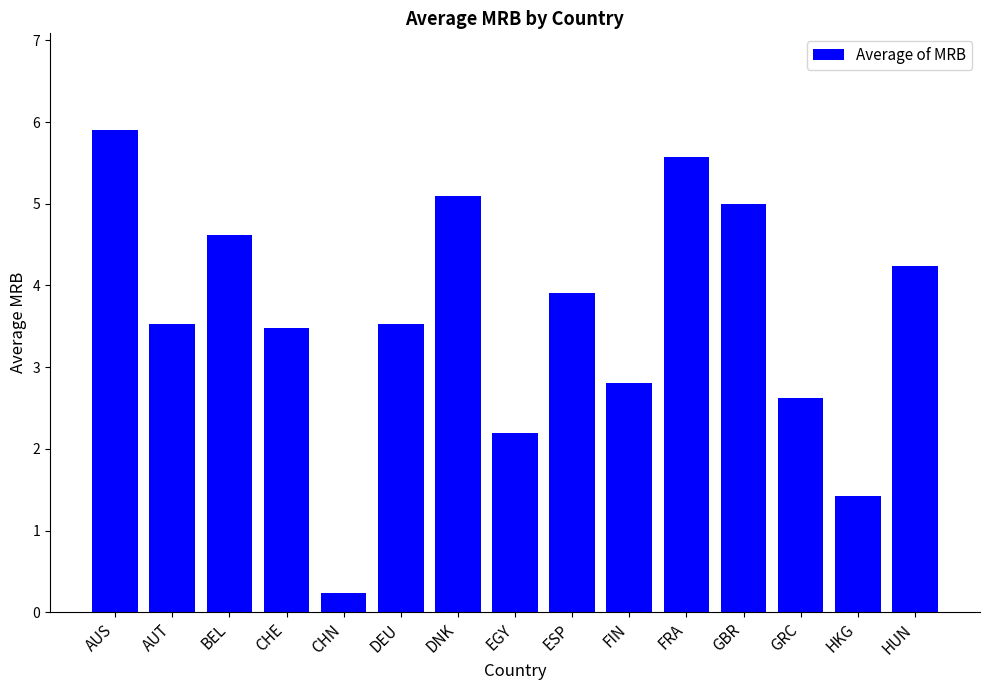

The value at EGY is 0.5. True or false?

False